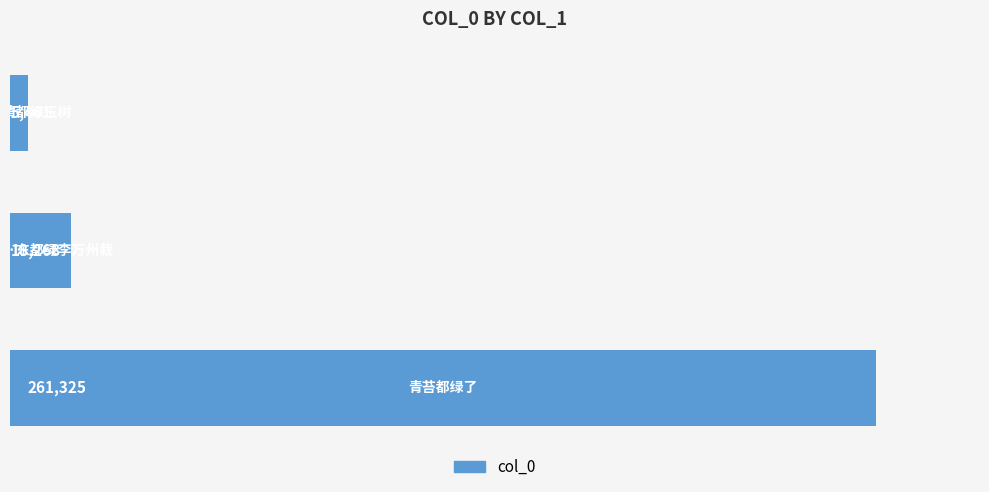

What is the average value?

95018